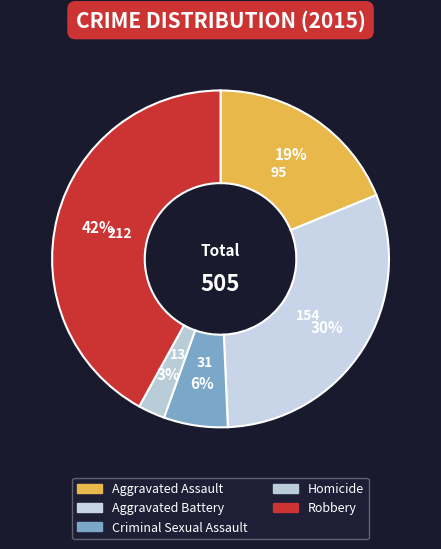

Count the number of slices in the pie.

5